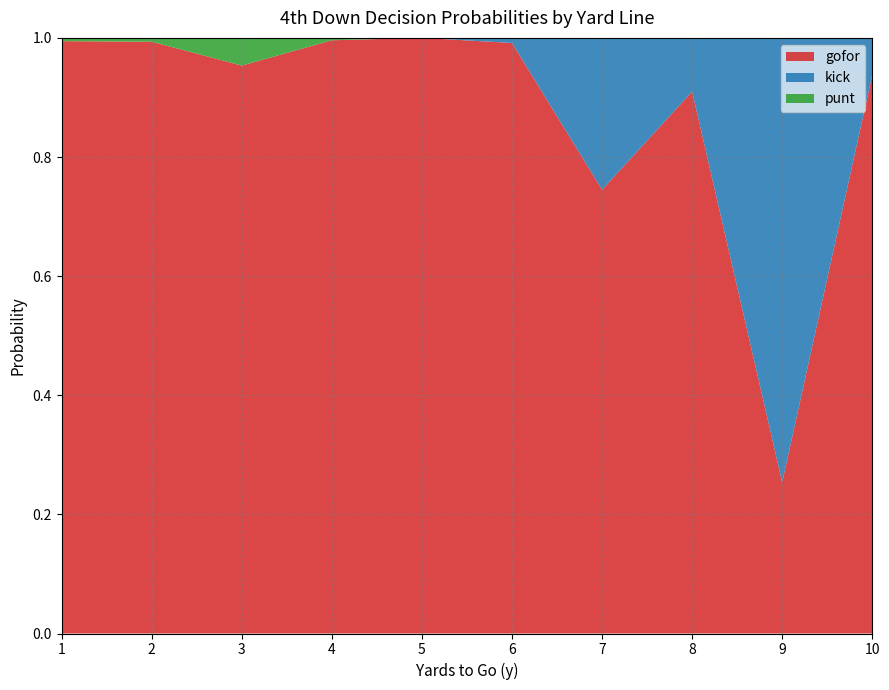

Reading right to left, list all the values displayed in this chart.

gofor: 10=0.9	9=0.3	8=0.9	7=0.7	6=1.0	5=1.0	4=1.0	3=1.0	2=1.0	1=1.0
kick: 10=0.1	9=0.7	8=0.1	7=0.3	6=0.0	5=0.0	4=0.0	3=0.0	2=0.0	1=0.0
punt: 10=0.0	9=0.0	8=0.0	7=0.0	6=0.0	5=0.0	4=0.0	3=0.0	2=0.0	1=0.0